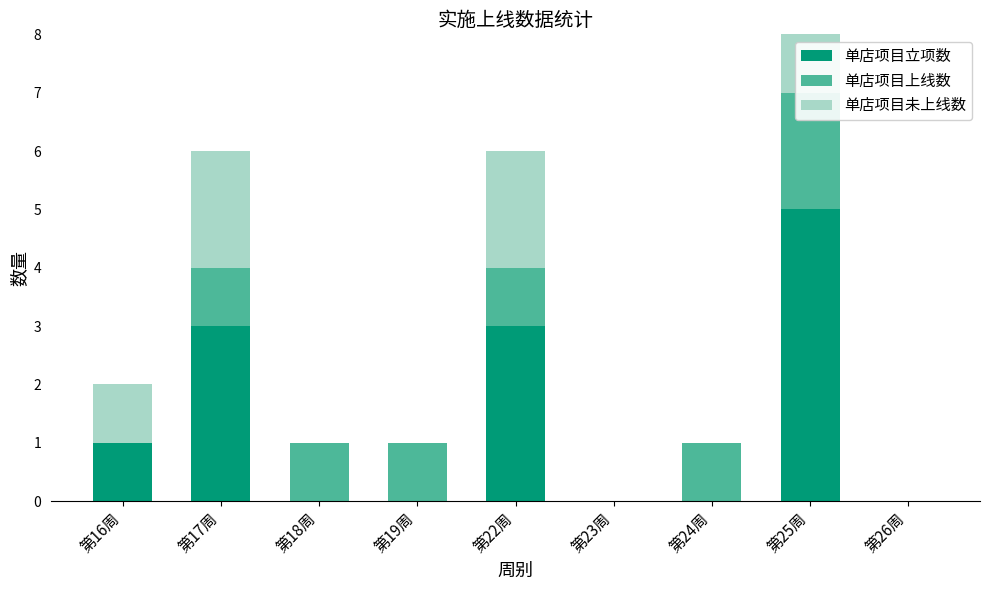

How many values in the 单店项目未上线数 series exceed 0?

4